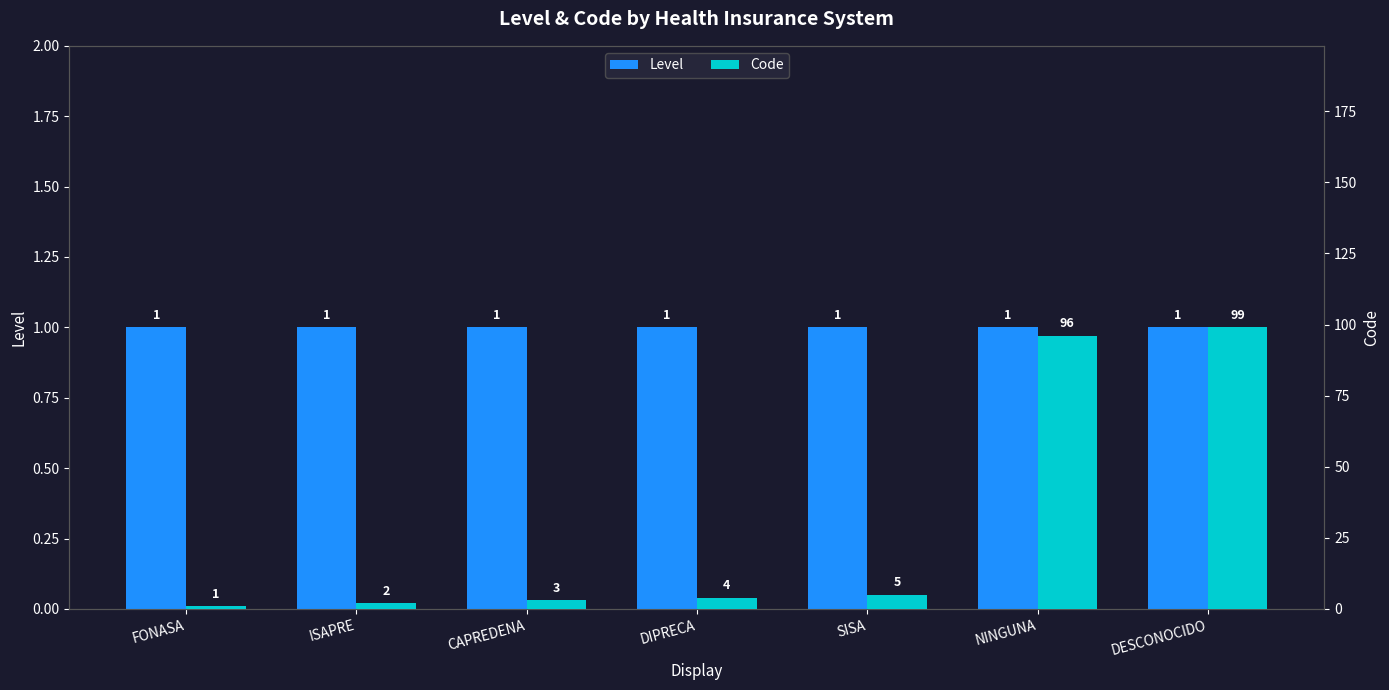

Reading left to right, list all the values displayed in this chart.

Level: 1	1	1	1	1	1	1
Code: 1	2	3	4	5	96	99